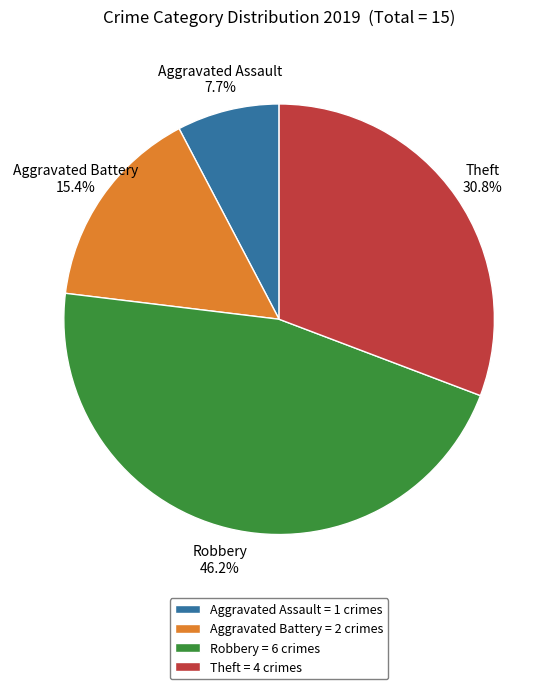

The Aggravated Battery slice represents 15% of the pie. True or false?

True